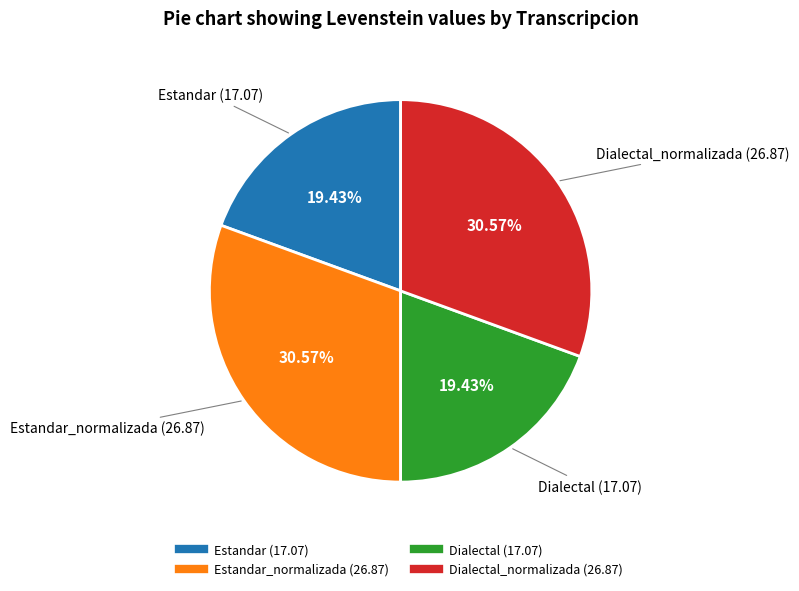

Is there a majority slice in this chart?

No